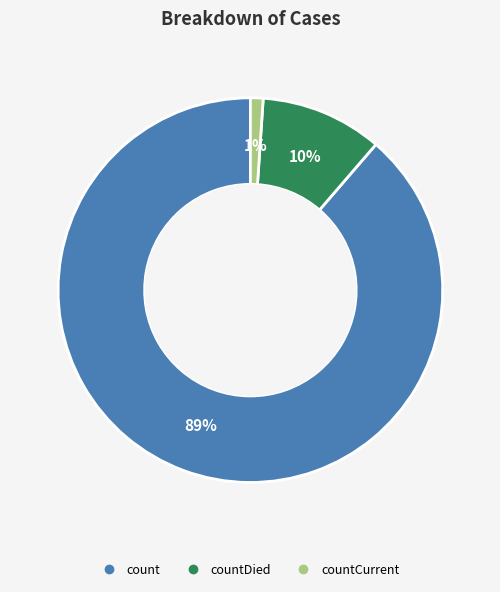

Is there a majority slice in this chart?

Yes